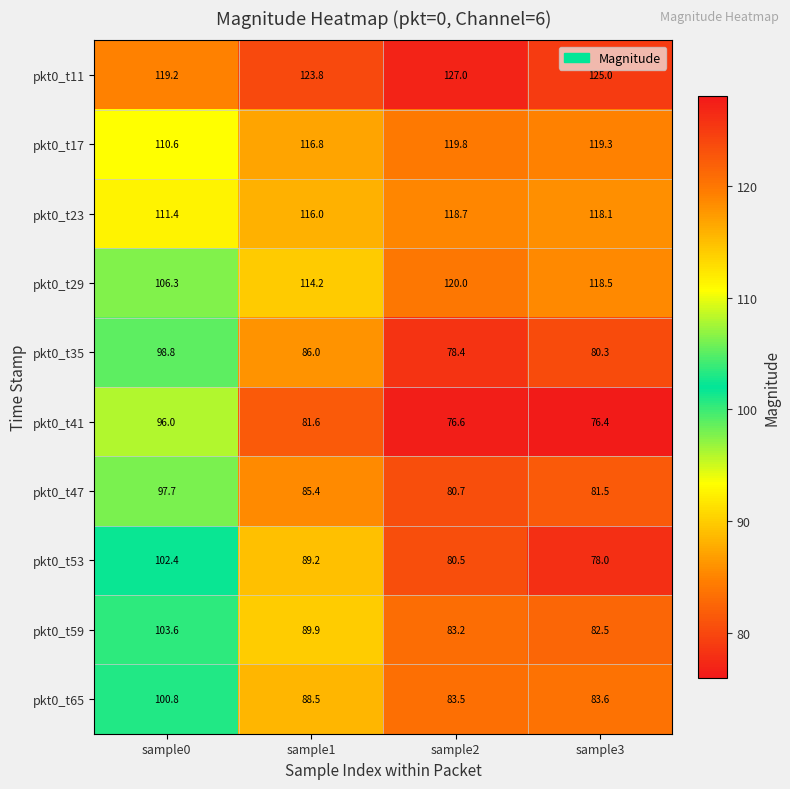

List the series in order of their peak value, lowest first.

pkt0_t41, pkt0_t47, pkt0_t35, pkt0_t65, pkt0_t53, pkt0_t59, pkt0_t23, pkt0_t17, pkt0_t29, pkt0_t11